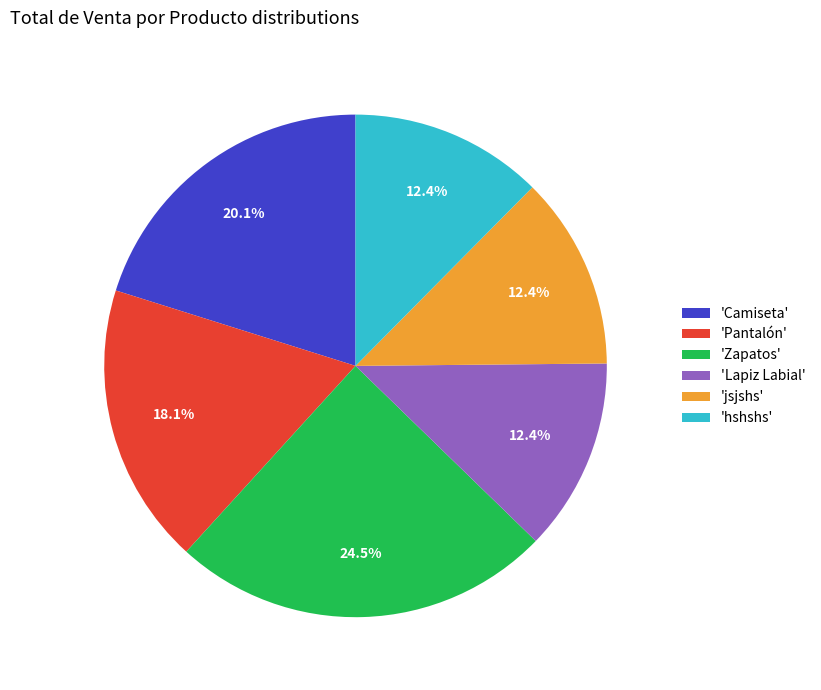

What is the ratio of the value at 'Zapatos' to the value at 'jsjshs'?

2.0